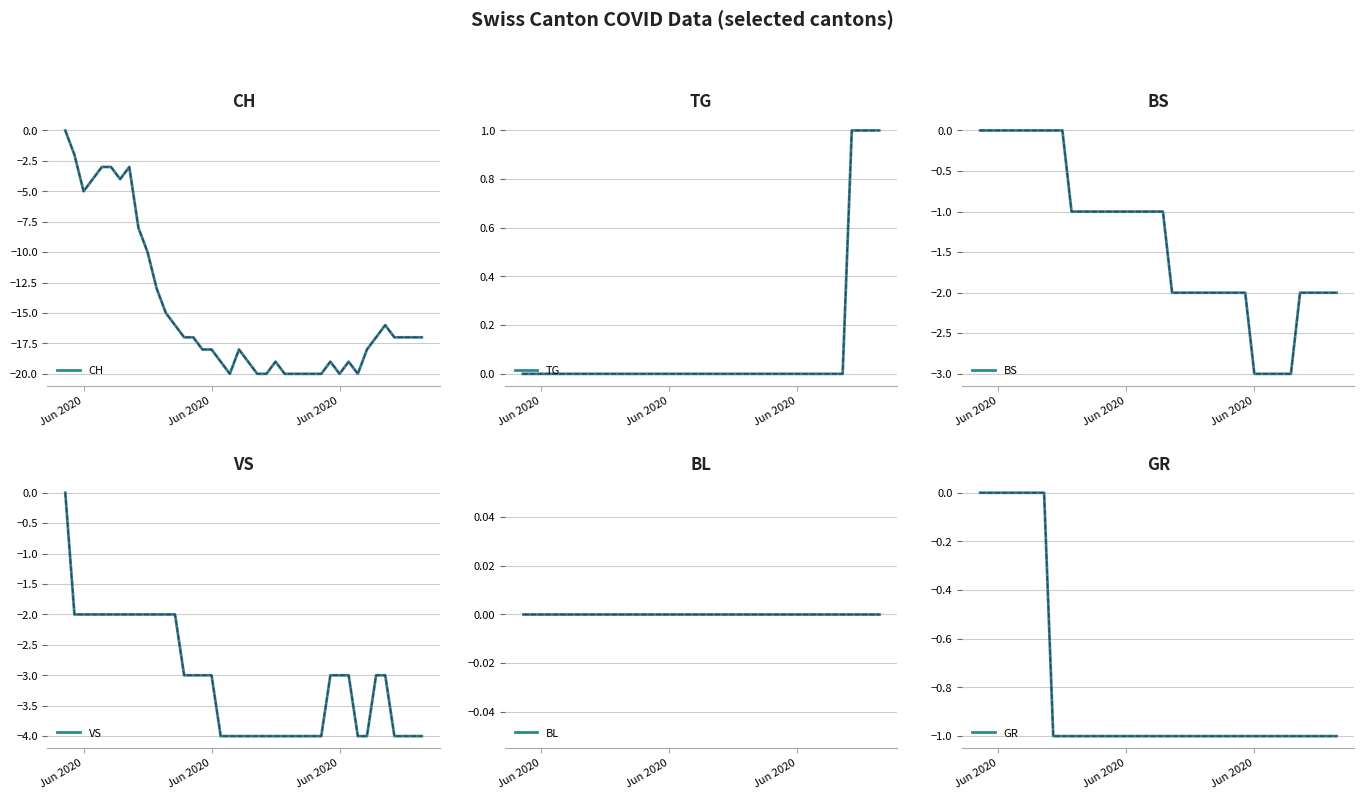

How many interior local peaks does the CH series have?

6